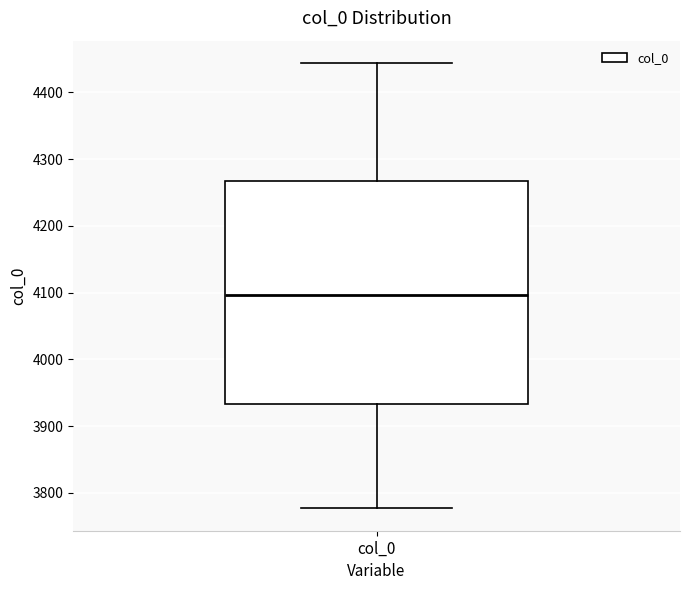

Transcribe this box plot: give where the median line is, the range the box spans, and where the two whiskers end, as read against the y-axis. The values are not printed on the chart, so give them approximately, as read against the axis.

median 4100, box 3930 to 4270, whiskers 3780 to 4440